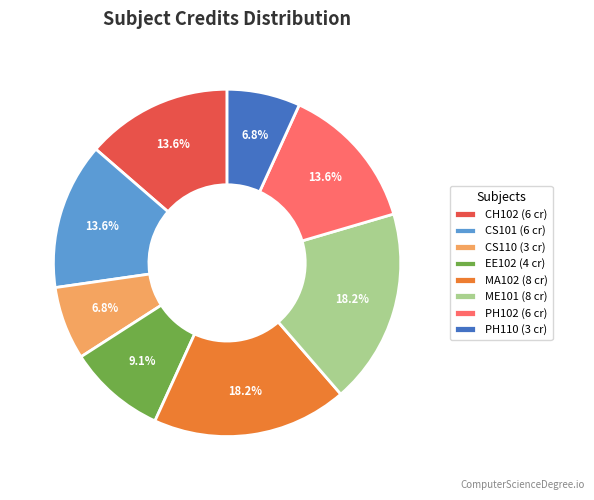

To the nearest percent, what is the difference between the PH110 and ME101 slice percentages?

11%